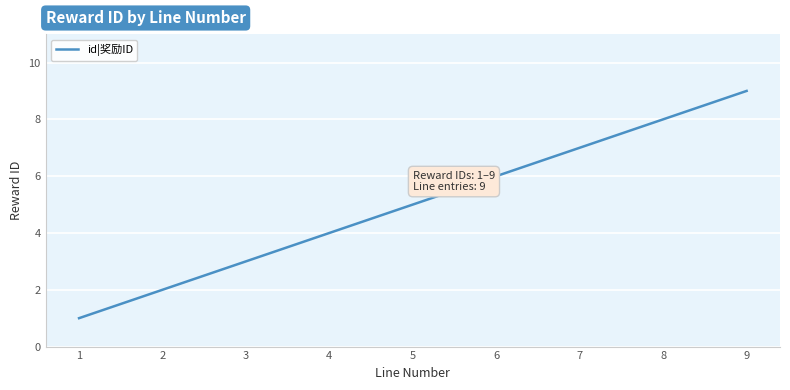

What is the smallest value displayed?

1